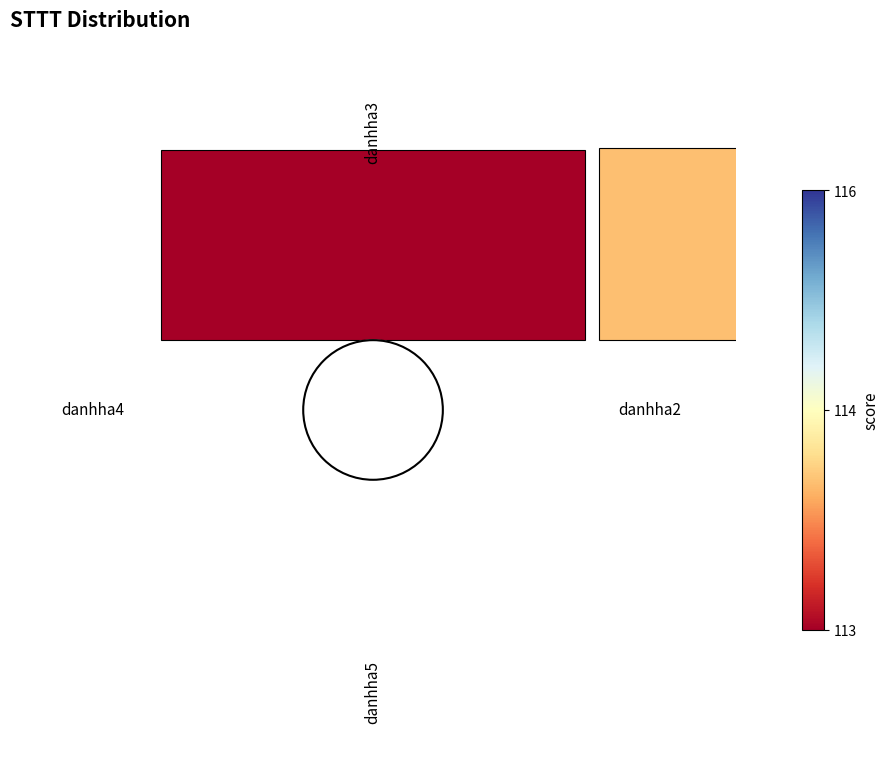

How many segments does this pie chart have?

4